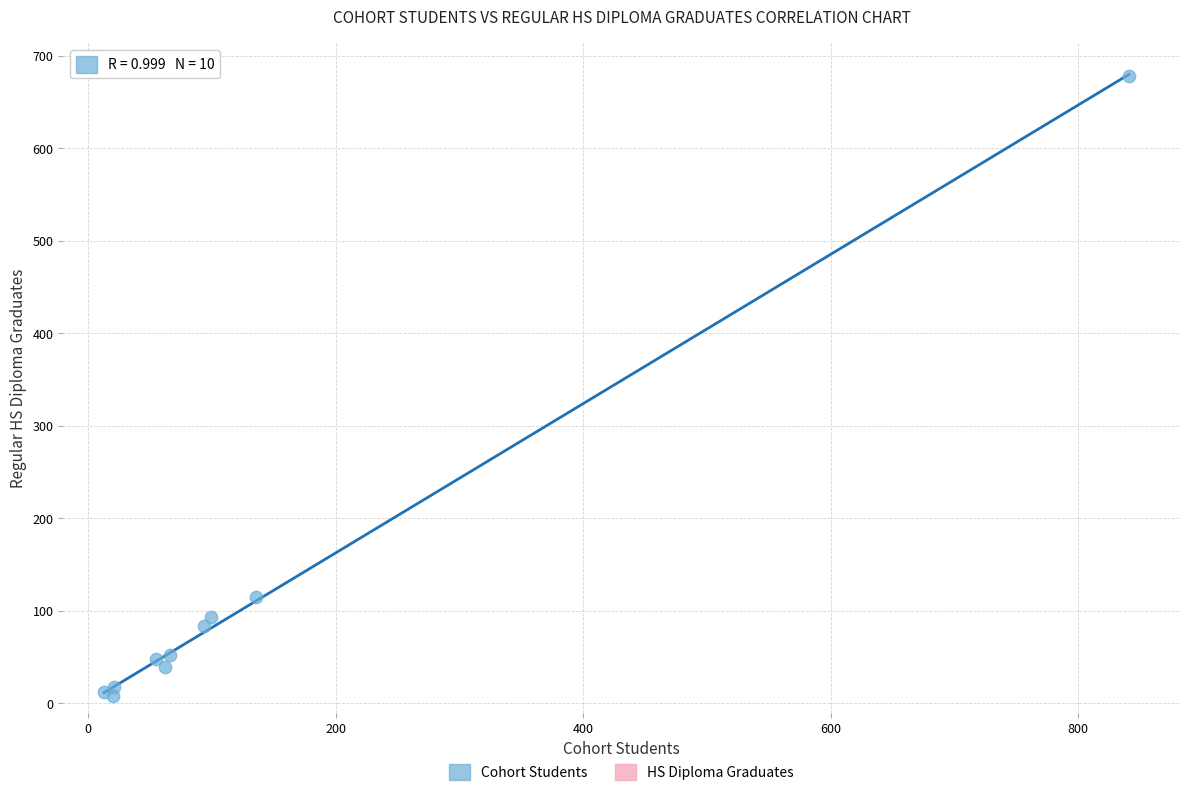

What Y value in the scatter plot is closest to 343?

115